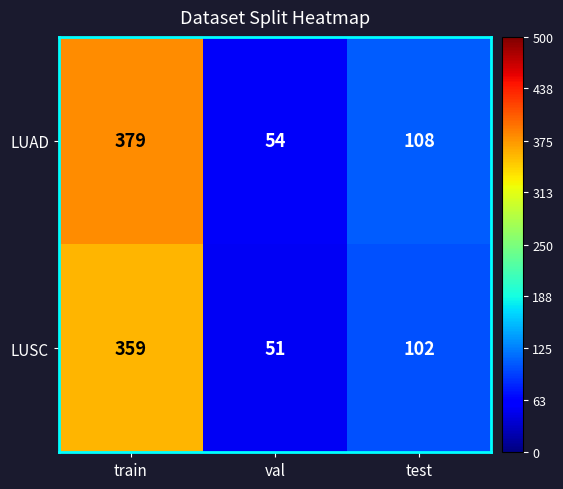

Is it true that LUSC equals 183 at test?

False